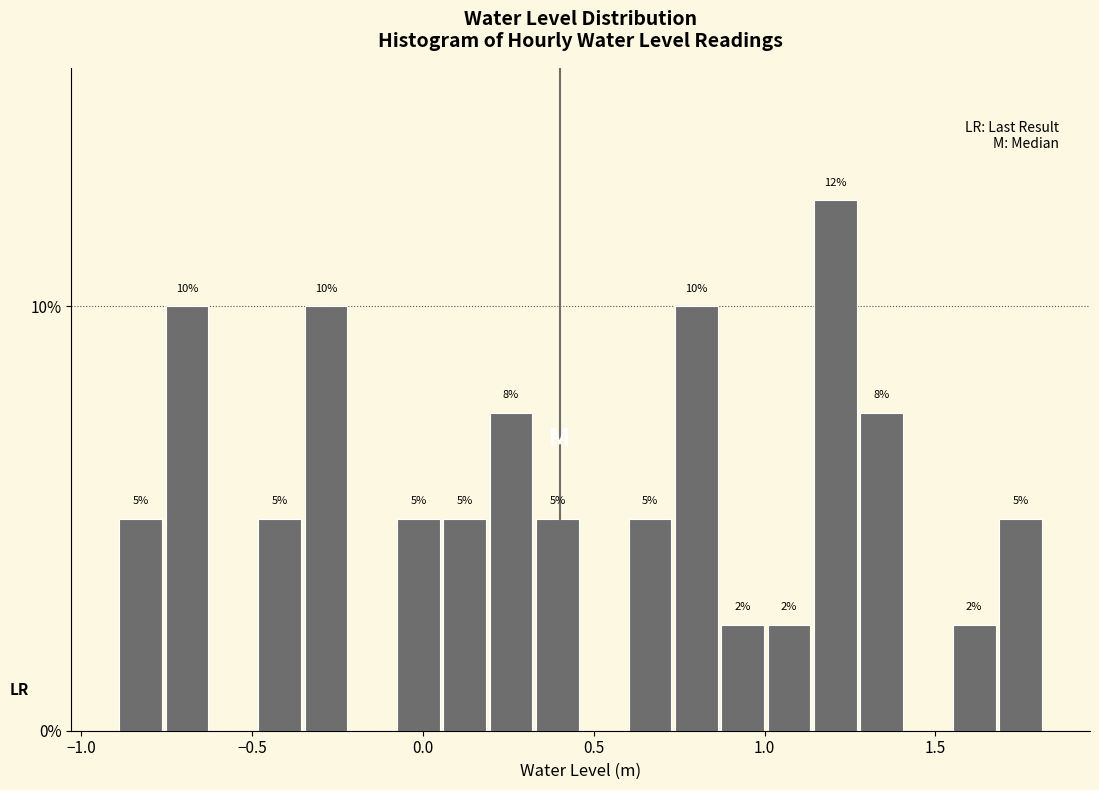

Around what value on the x-axis is the tallest bar? Give the approximate position of its centre, as read against the axis.

1.20